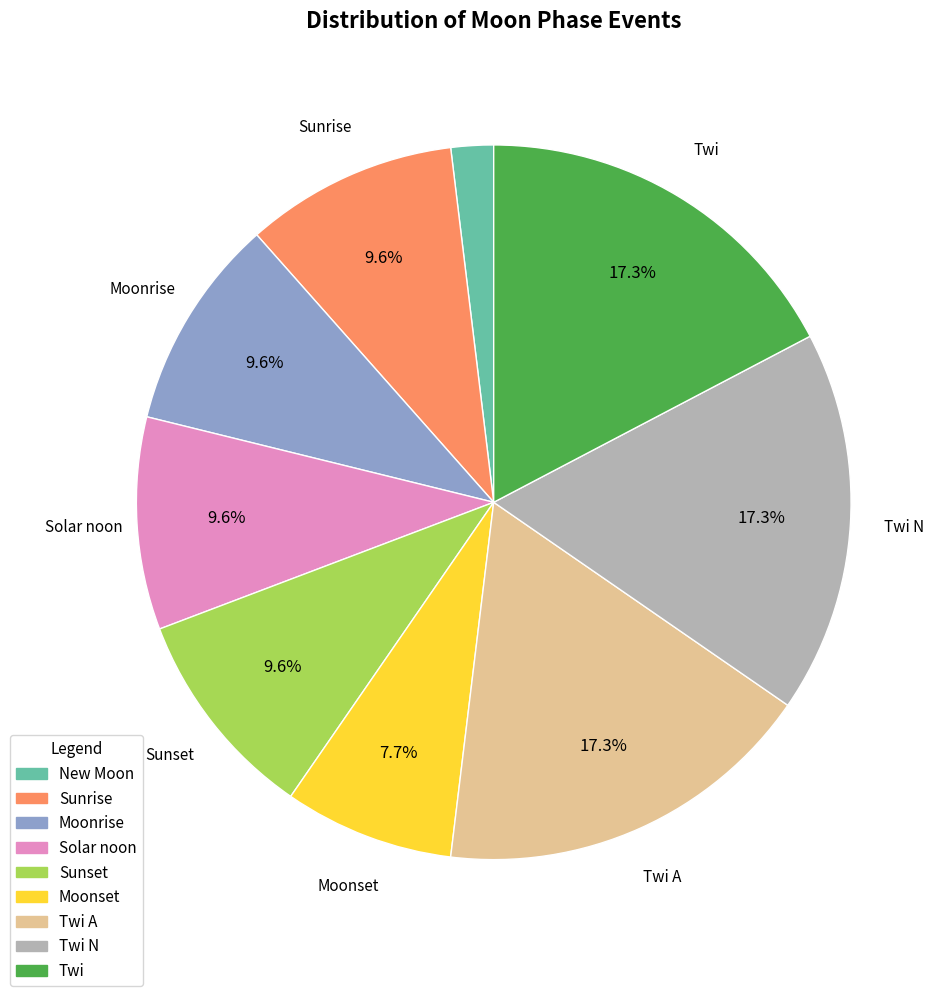

Is there any slice that represents more than half of the pie?

No